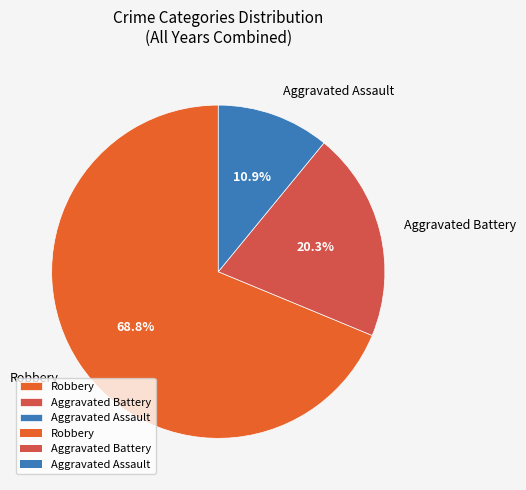

What percentage is NOT represented by Aggravated Assault?

89.1%